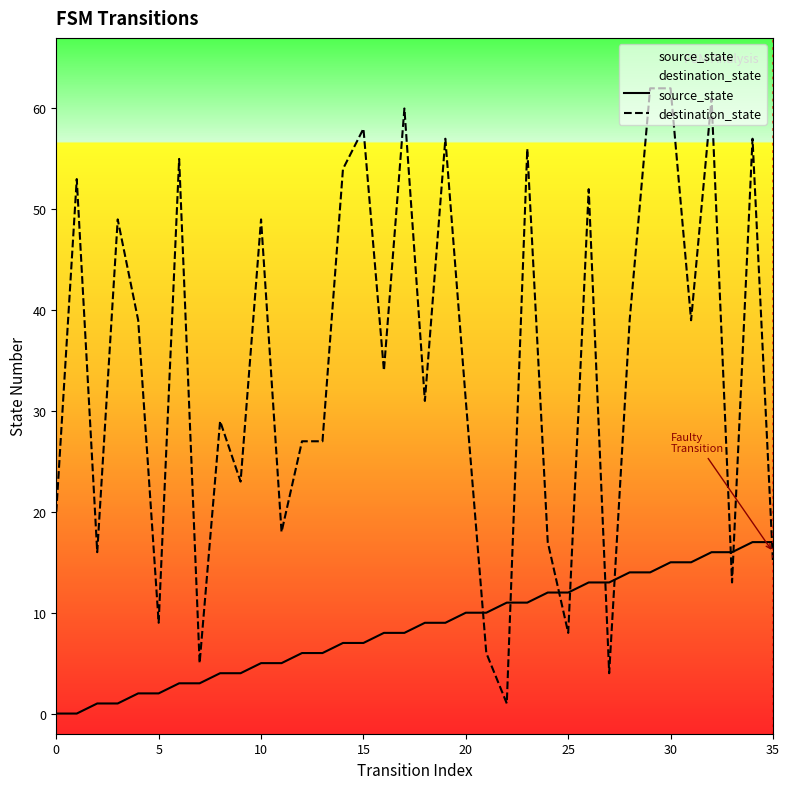

Where do destination_state and source_state first cross each other?

20 and 21